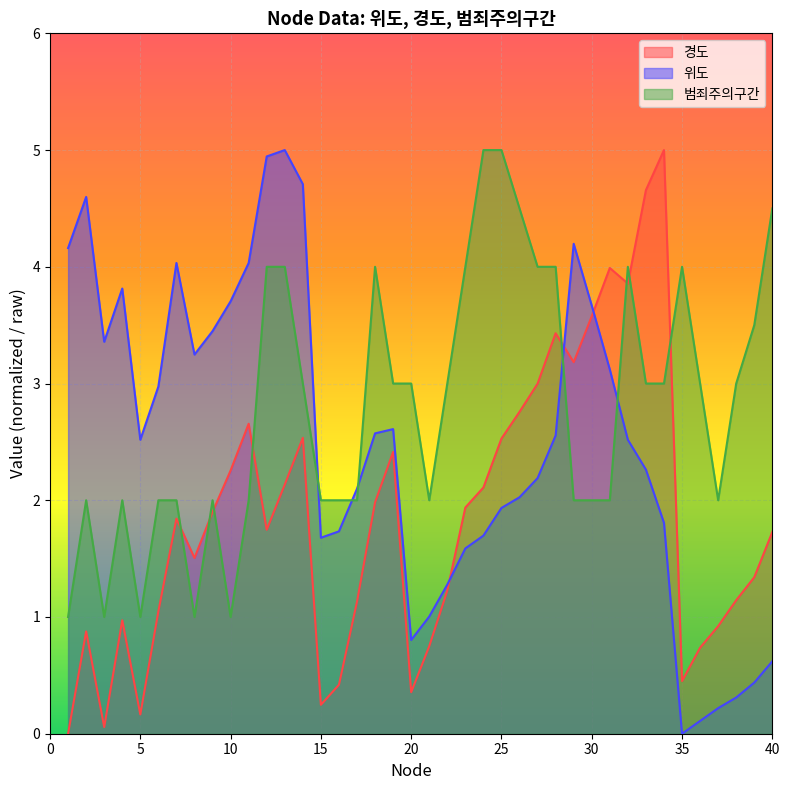

Rank the series by their maximum value, from lowest to highest.

경도, 위도, 범죄주의구간